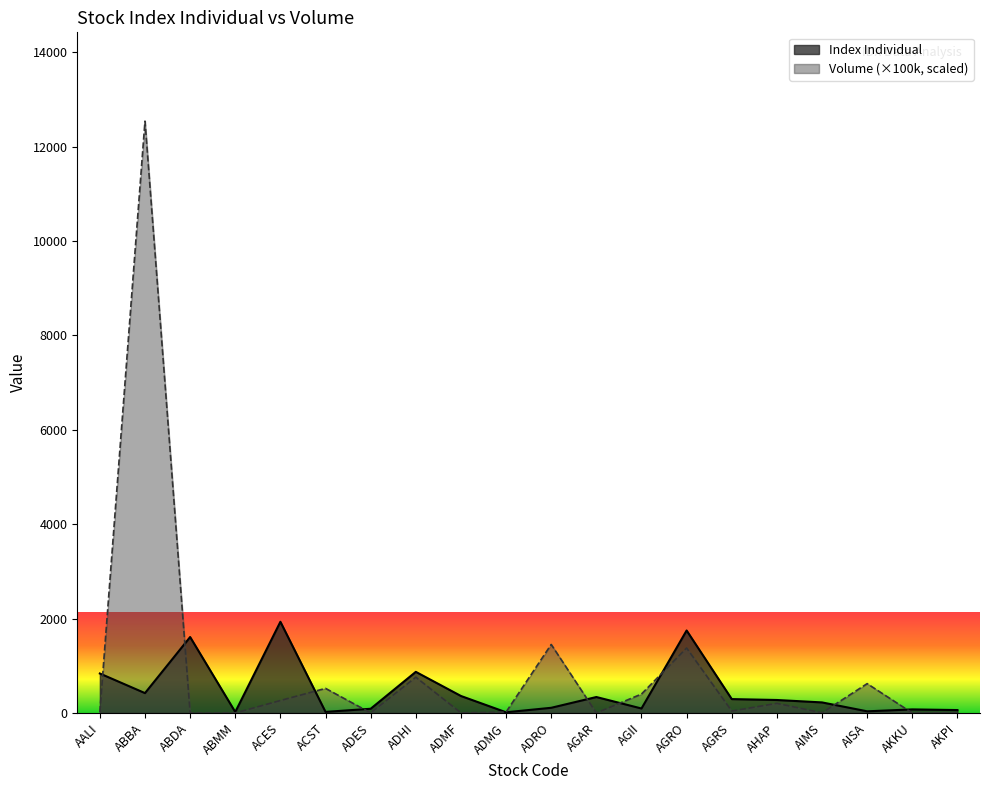

List the series in order of their overall mean, lowest first.

Index Individual, Volume (×100k, scaled)